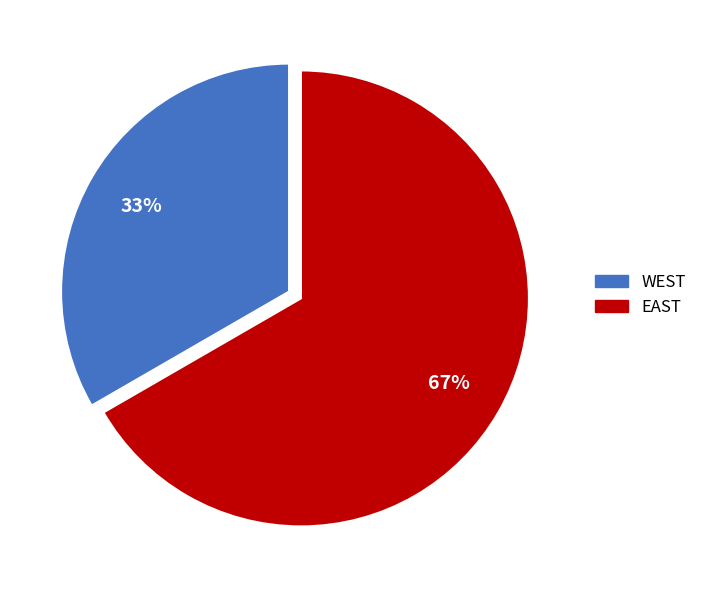

Which slice represents more than half of the pie?

EAST